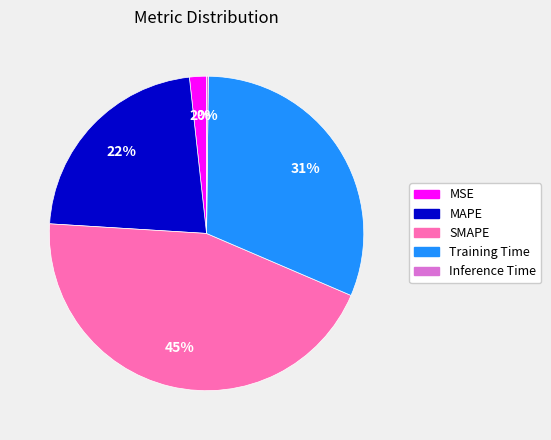

Is it true that MAPE is 31% of the pie?

False